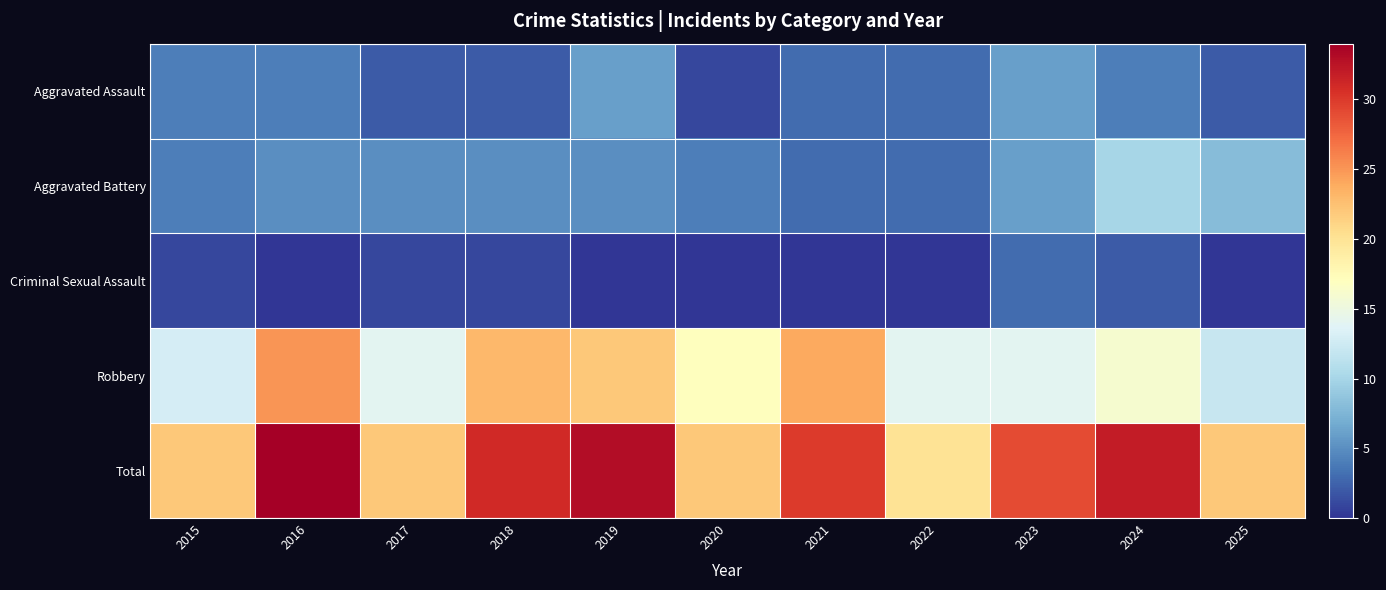

How many series are shown in this chart?

5